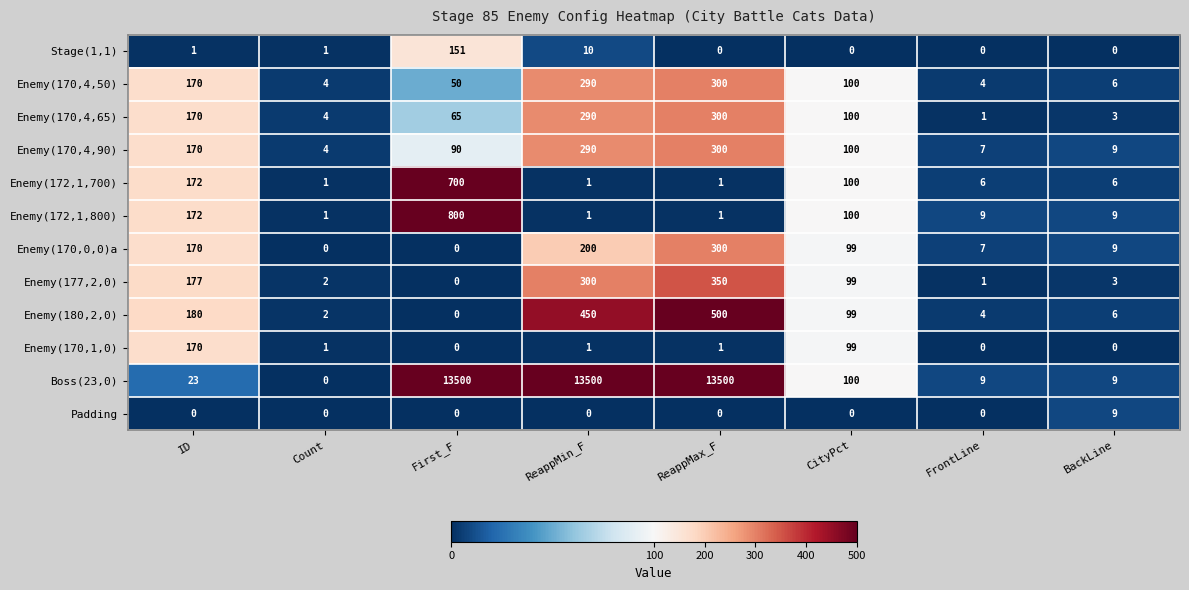

What is the difference between the highest and lowest values at ID?

180